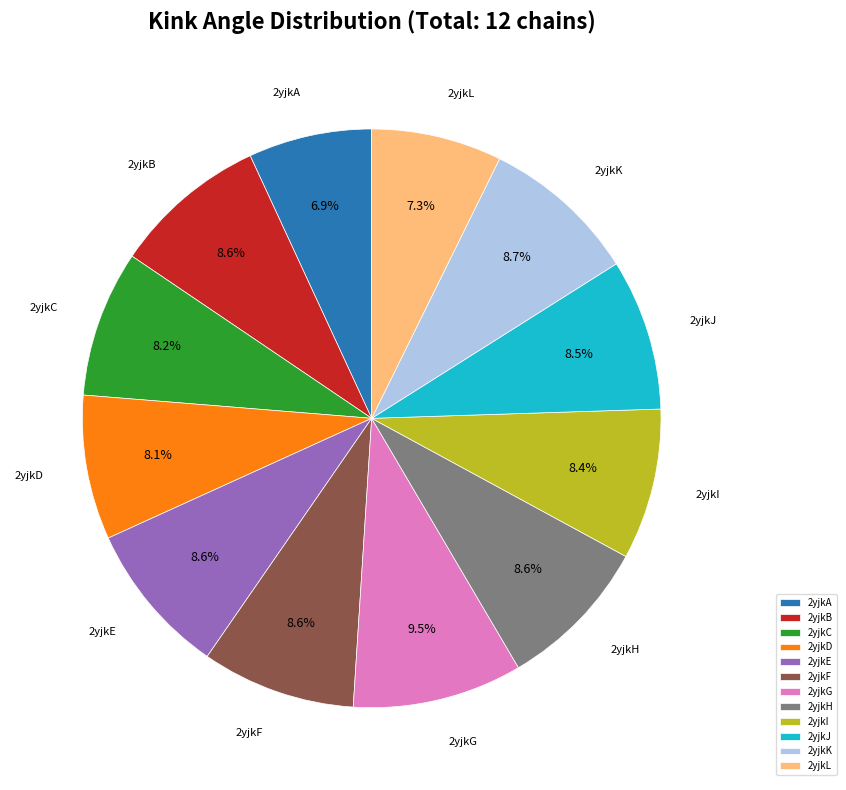

What percentage do 2yjkI and 2yjkE together represent?

17.0%